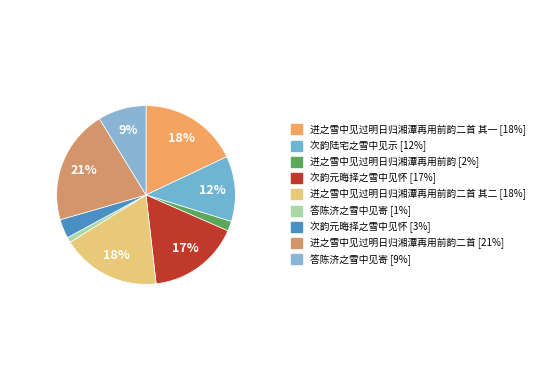

How many slices are in this pie chart?

9